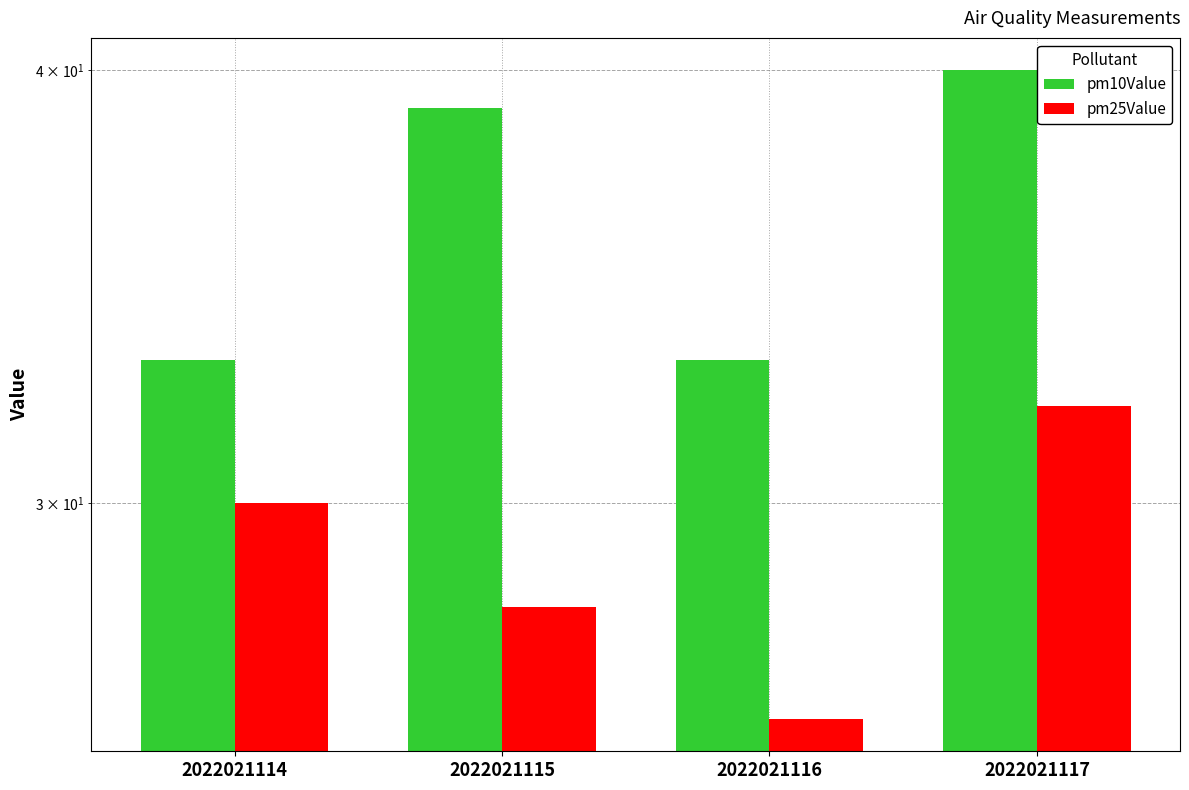

What is the difference between the second highest and minimum values in the pm10Value series?

6